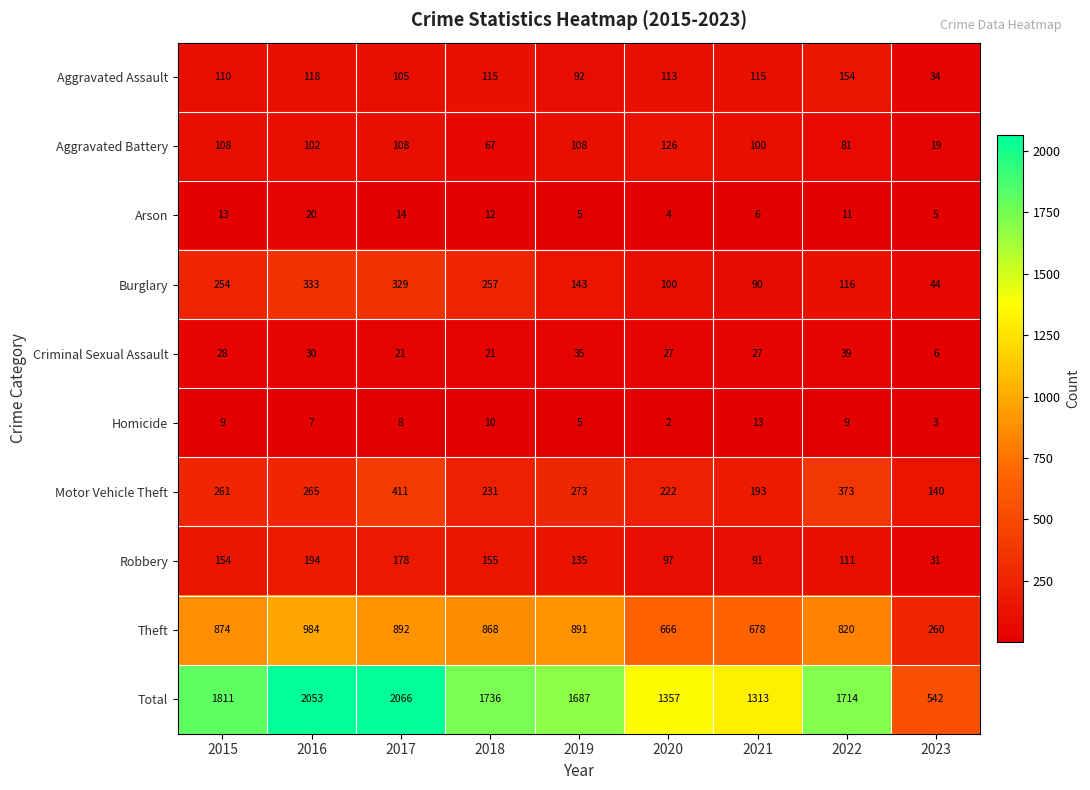

Read the Burglary value at 2021, to the nearest 5.

90